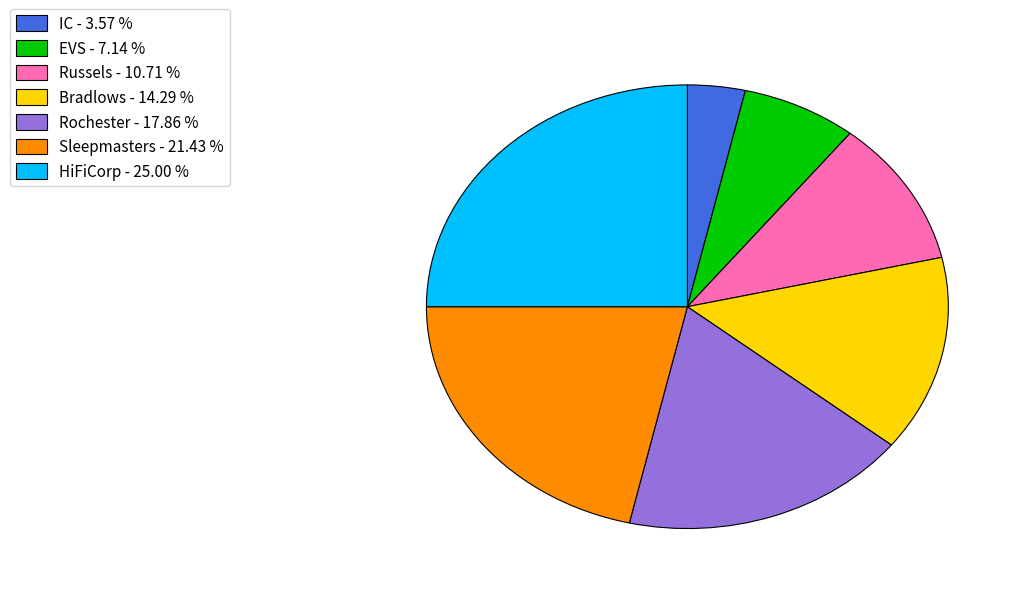

What is the ratio of the value at EVS to the value at Bradlows?

0.5